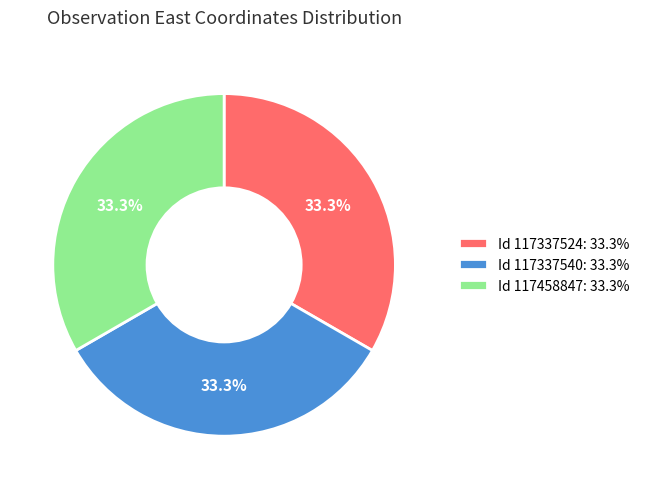

What is the ratio of the value at Id 117337524: 33.3% to the value at Id 117337540: 33.3%?

1.0